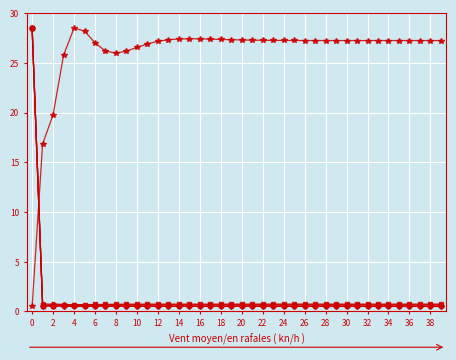

What is the maximum value shown in the chart?

28.5